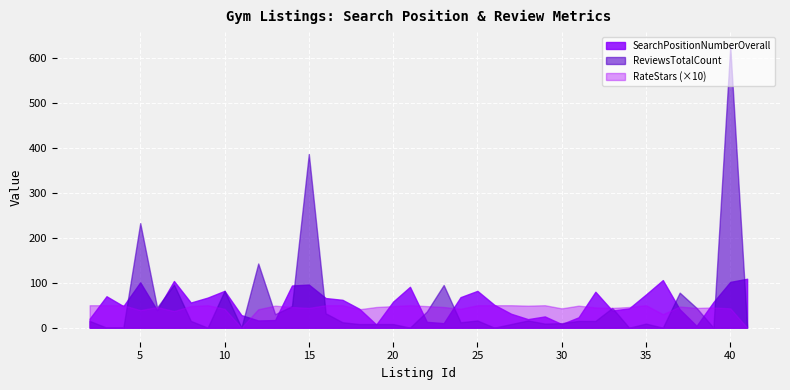

Reading left to right, transcribe all the data shown in this chart.

SearchPositionNumberOverall: 2=20.0	3=70.0	4=48.0	5=101.0	6=39.0	7=104.0	8=56.0	9=67.0	10=82.0	11=28.0	12=16.0	13=17.0	14=94.0	15=96.0	16=66.0	17=62.0	18=42.0	19=7.0	20=58.0	21=91.0	22=13.0	23=10.0	24=68.0	25=82.0	26=51.0	27=31.0	28=19.0	29=25.0	30=8.0	31=23.0	32=80.0	33=38.0	34=43.0	35=74.0	36=106.0	37=41.0	38=4.0	39=57.0	40=102.0	41=109.0
ReviewsTotalCount: 2=15.0	3=0.0	4=0.0	5=233.0	6=45.0	7=96.0	8=15.0	9=0.0	10=82.0	11=0.0	12=143.0	13=30.0	14=48.0	15=387.0	16=32.0	17=12.0	18=8.0	19=8.0	20=8.0	21=0.0	22=36.0	23=95.0	24=12.0	25=16.0	26=0.0	27=8.0	28=16.0	29=9.0	30=10.0	31=15.0	32=15.0	33=44.0	34=0.0	35=9.0	36=0.0	37=78.0	38=44.0	39=0.0	40=627.0	41=0.0
RateStars: 2=5.0	3=5.0	4=5.0	5=3.9	6=4.6	7=3.7	8=4.8	9=5.0	10=4.2	11=0.0	12=4.1	13=4.9	14=4.6	15=4.4	16=5.0	17=5.0	18=4.1	19=4.6	20=4.8	21=5.0	22=4.8	23=4.6	24=4.2	25=5.0	26=5.0	27=5.0	28=4.9	29=5.0	30=4.3	31=4.9	32=4.5	33=4.4	34=4.6	35=5.0	36=3.0	37=4.7	38=4.4	39=4.5	40=4.3	41=0.0